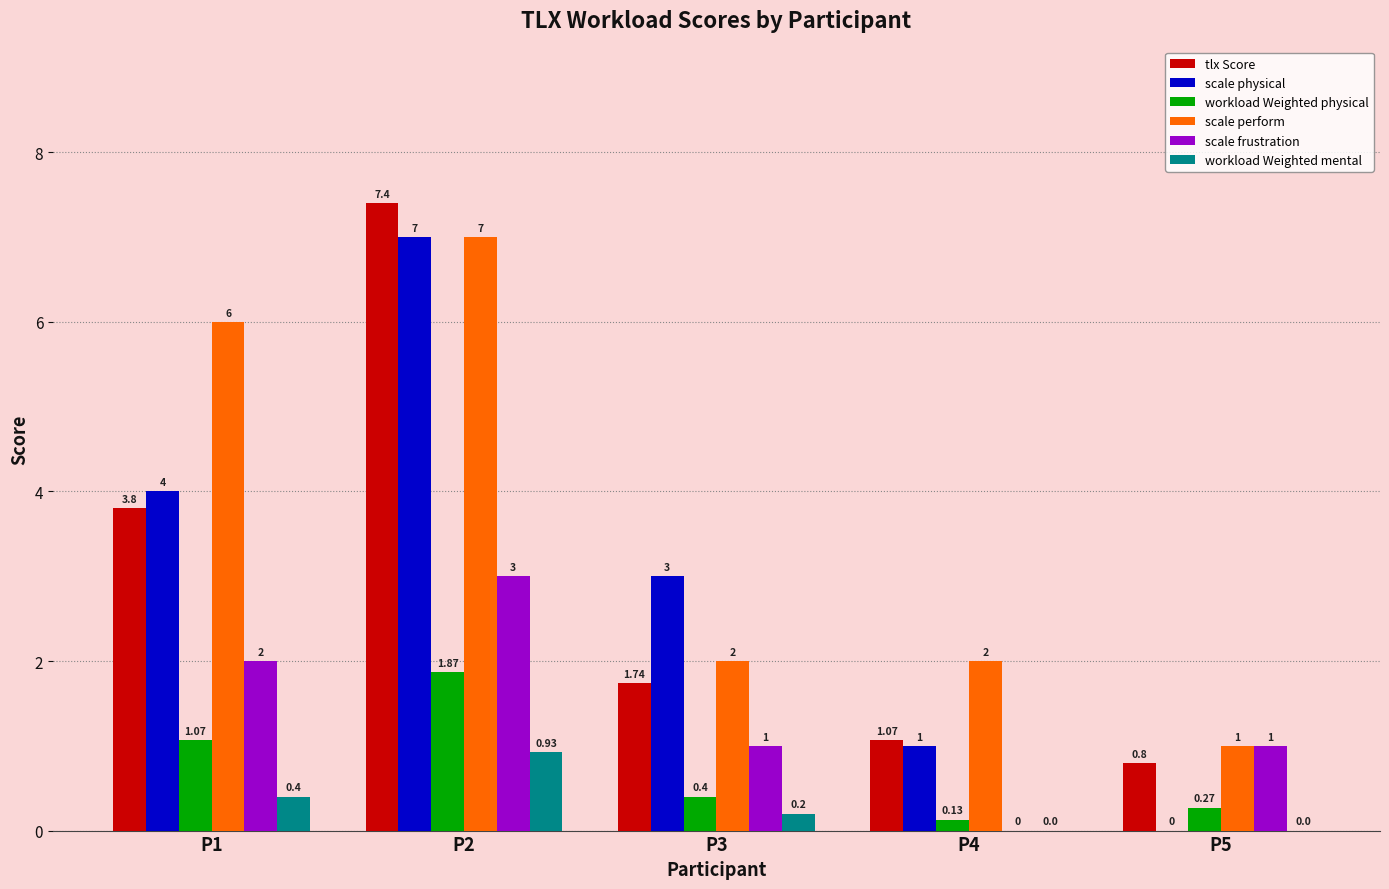

How many distinct data groups are displayed?

6